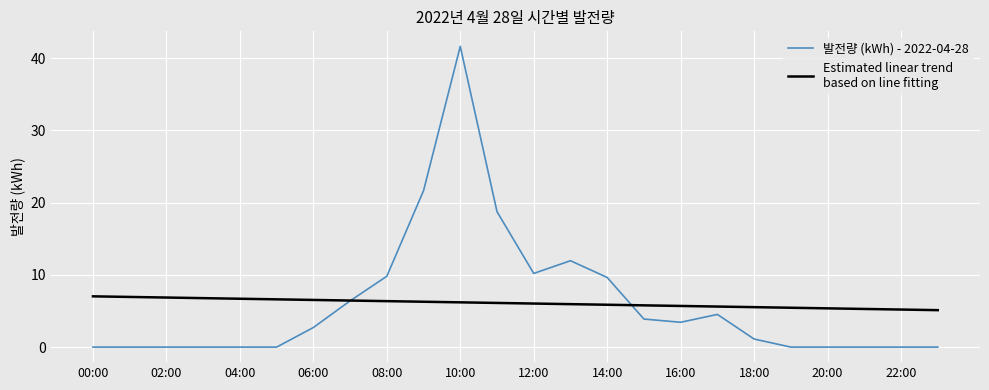

What is the maximum value shown in the chart?

41.6